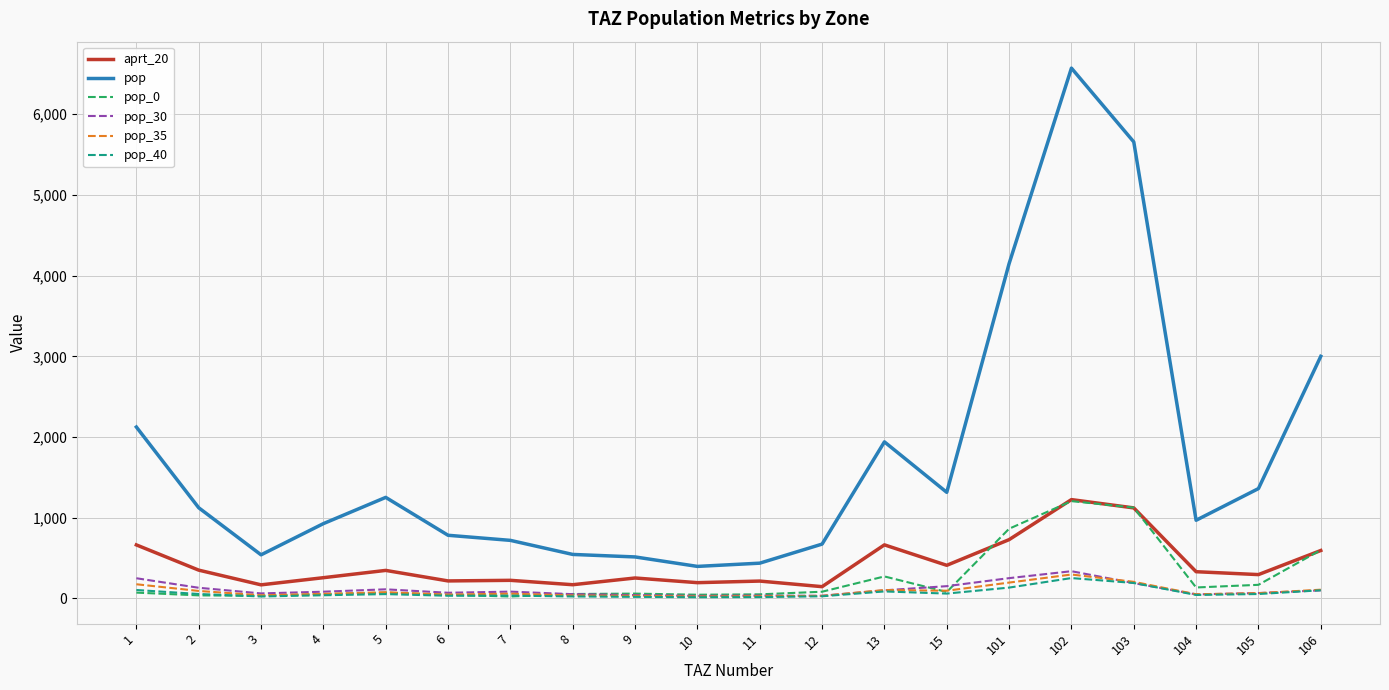

What are all the series names shown in the legend?

aprt_20, pop, pop_0, pop_30, pop_35, pop_40